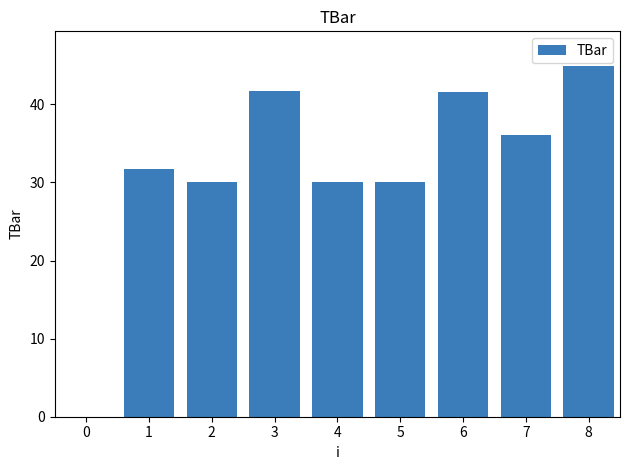

What is the change in value from 1 to 8?

+13.1